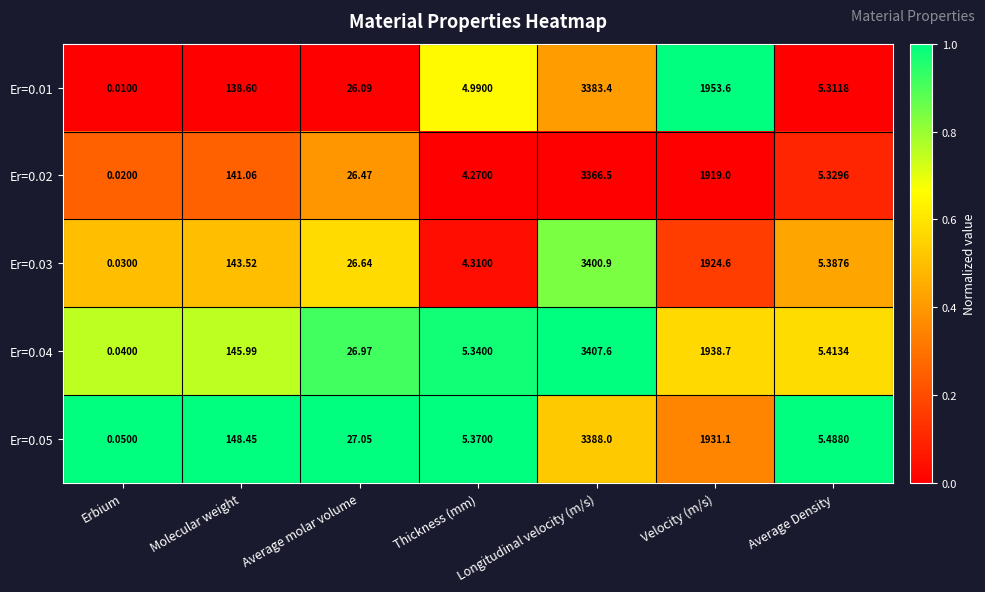

Which series has the largest total across all categories?

Er=0.04